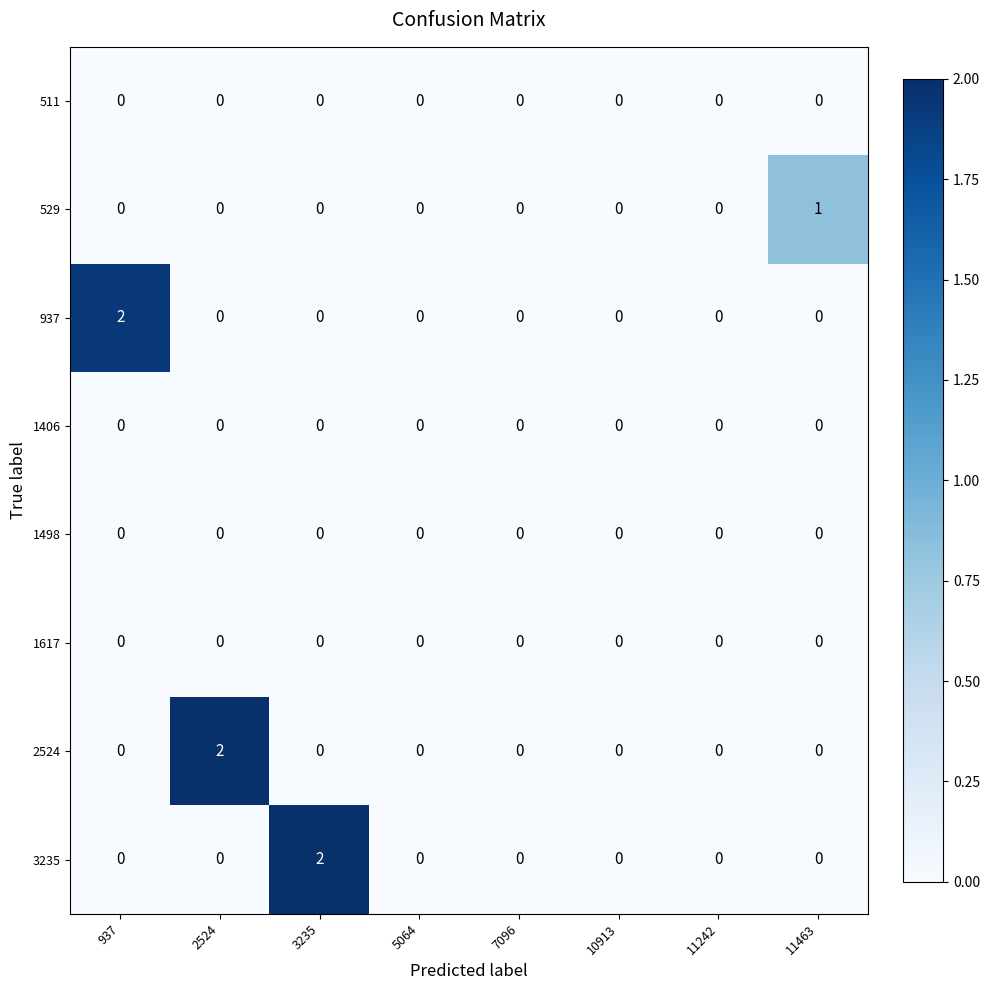

The value of 937 at 10913 is 0. True or false?

True